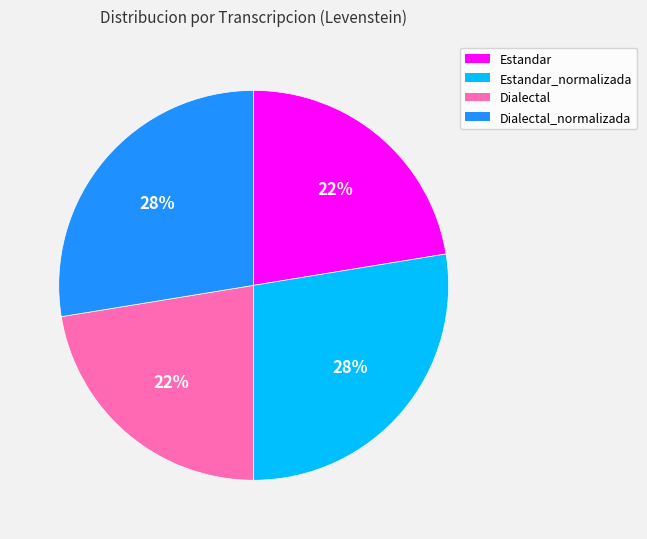

True or false: Dialectal accounts for 15% of the total.

False